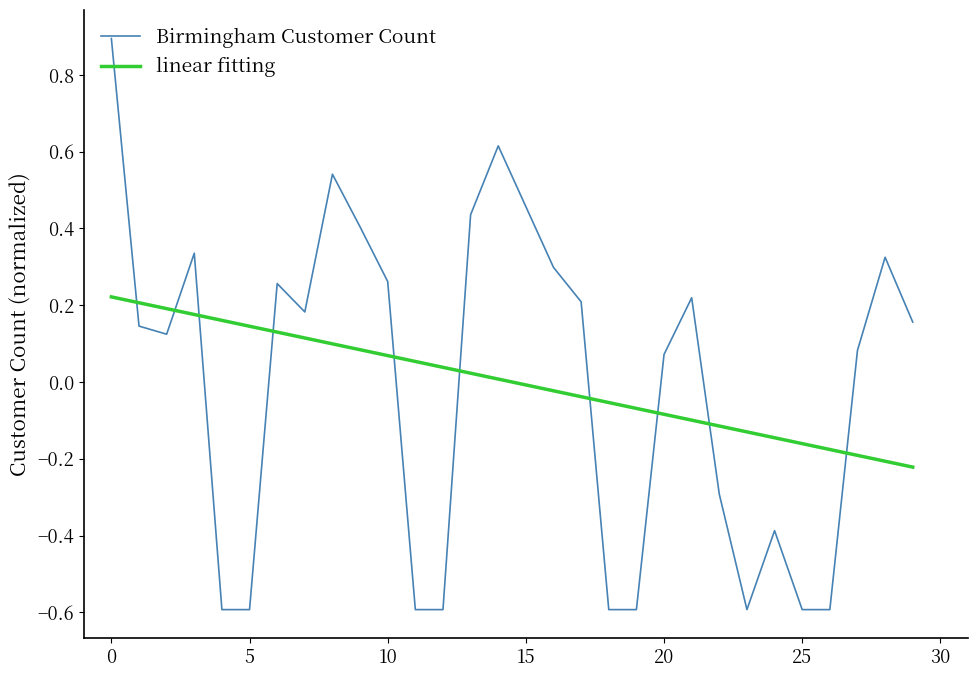

How many times do Birmingham Customer Count and linear fitting cross each other?

10